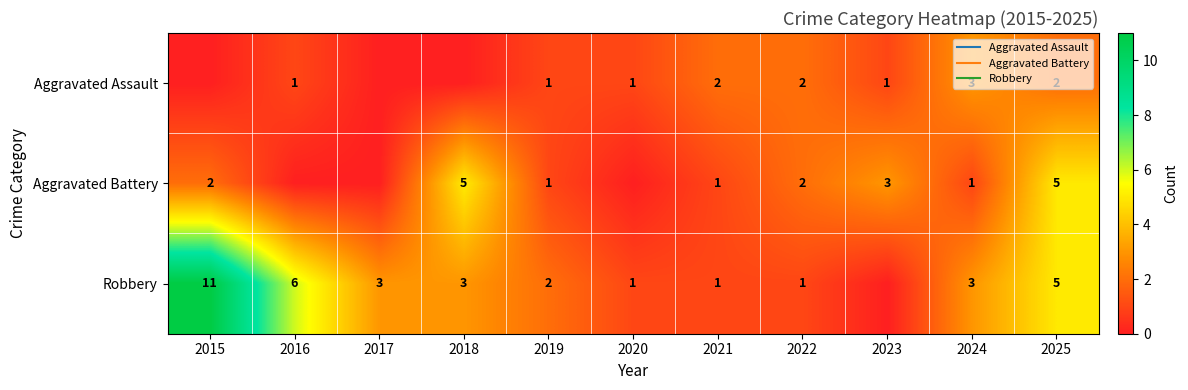

List the labels in order of Aggravated Assault value, smallest first.

2015, 2017, 2018, 2016, 2019, 2020, 2023, 2021, 2022, 2025, 2024